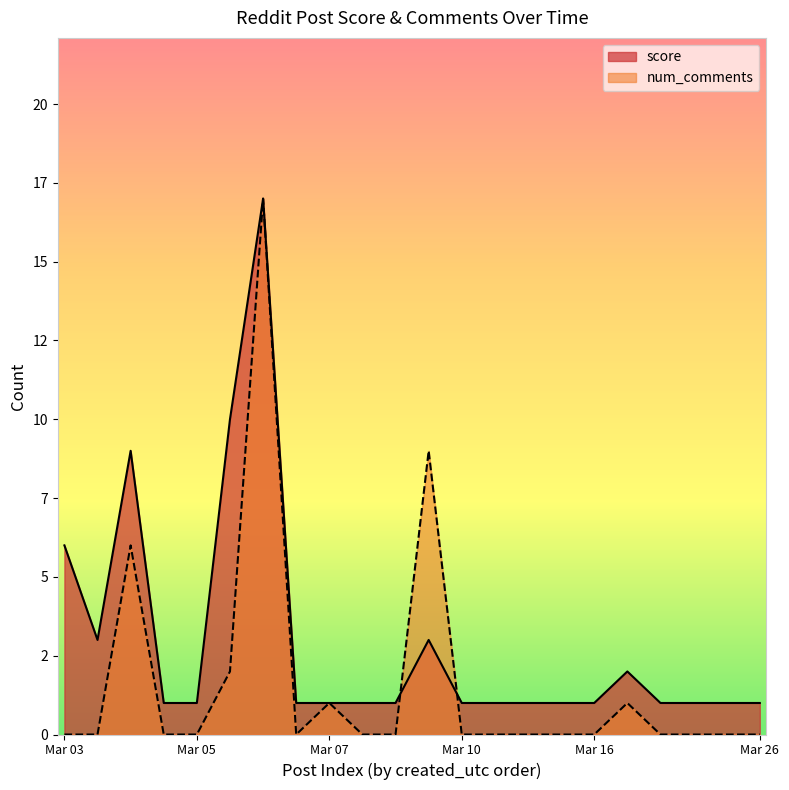

True or false: score and num_comments intersect in this chart.

True